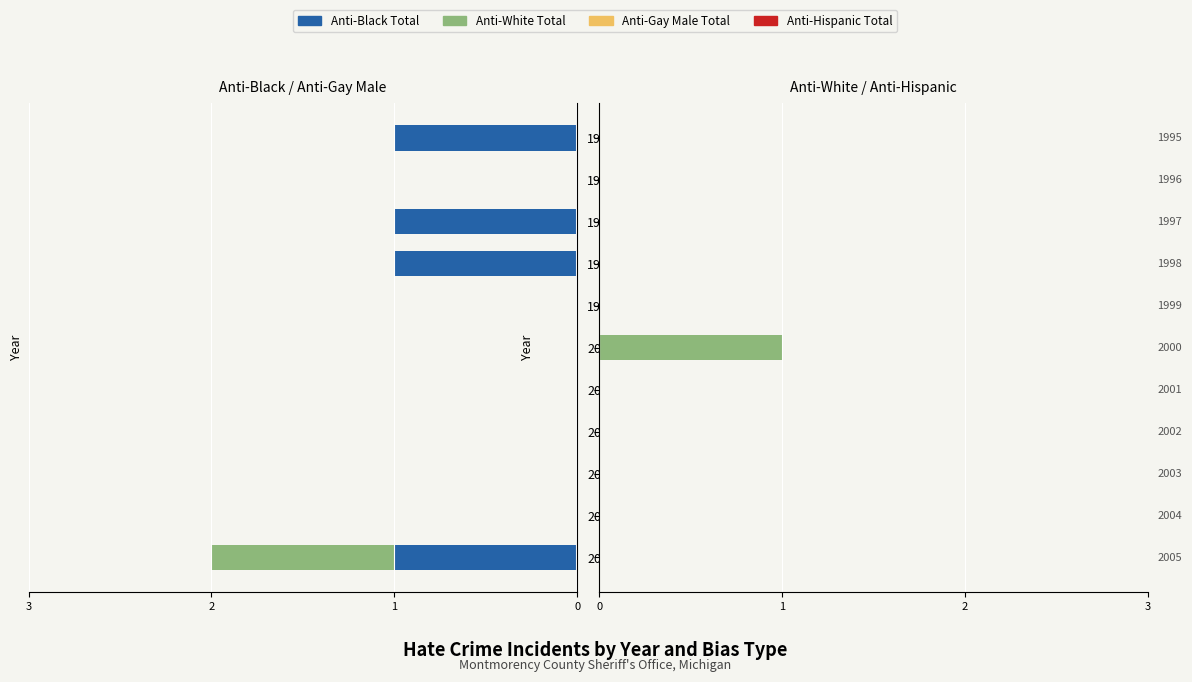

What is the difference between the maximum and minimum values in the Anti Black Total series?

1.0